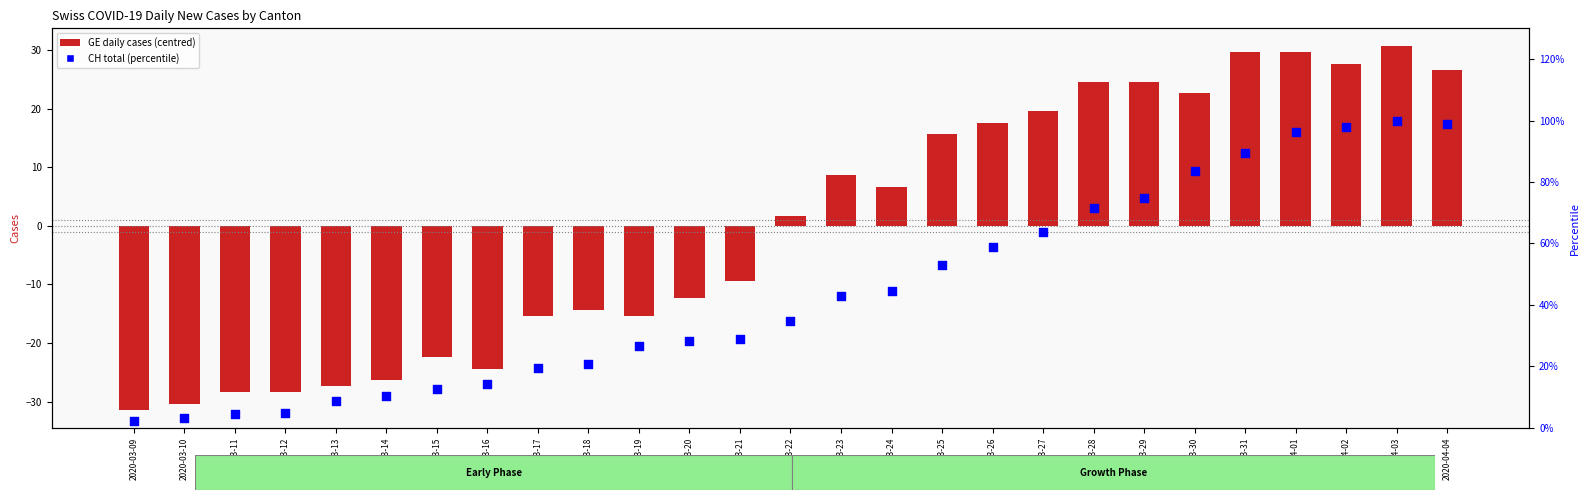

Which series reaches the maximum Y coordinate?

CH (percentile)